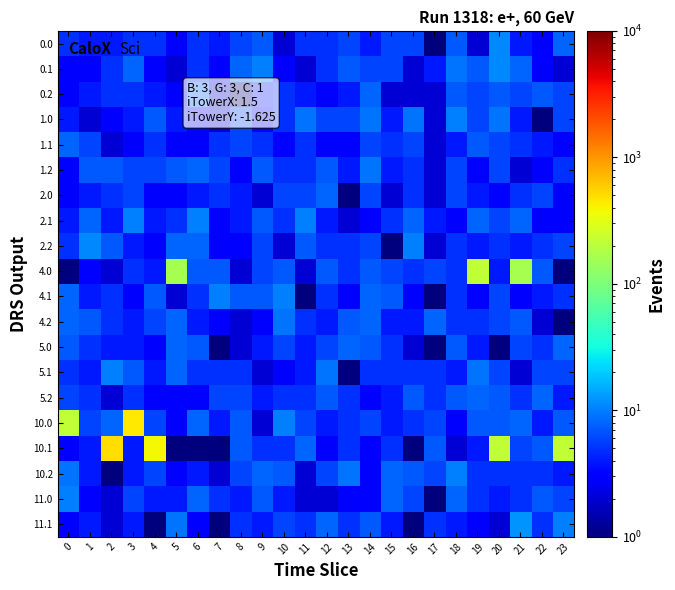

Reading left to right, transcribe all the data shown in this chart.

0.0: 0=5.0	1=4.0	2=4.0	3=5.0	4=5.0	5=3.0	6=5.0	7=4.0	8=6.0	9=7.0	10=2.0	11=5.0	12=5.0	13=6.0	14=4.0	15=6.0	16=6.0	17=1.0	18=7.0	19=2.0	20=11.0	21=4.0	22=3.0	23=8.0
0.1: 0=3.0	1=3.0	2=5.0	3=8.0	4=3.0	5=2.0	6=5.0	7=3.0	8=8.0	9=10.0	10=3.0	11=2.0	12=5.0	13=7.0	14=6.0	15=6.0	16=2.0	17=4.0	18=9.0	19=7.0	20=11.0	21=8.0	22=3.0	23=2.0
0.2: 0=3.0	1=4.0	2=5.0	3=5.0	4=4.0	5=3.0	6=8.0	7=2.0	8=1.0	9=4.0	10=5.0	11=4.0	12=3.0	13=4.0	14=8.0	15=2.0	16=2.0	17=2.0	18=7.0	19=6.0	20=7.0	21=6.0	22=7.0	23=6.0
1.0: 0=4.0	1=2.0	2=3.0	3=4.0	4=7.0	5=4.0	6=3.0	7=2.0	8=6.0	9=3.0	10=5.0	11=9.0	12=6.0	13=6.0	14=9.0	15=4.0	16=9.0	17=2.0	18=10.0	19=6.0	20=9.0	21=4.0	22=1.0	23=6.0
1.1: 0=8.0	1=6.0	2=2.0	3=3.0	4=5.0	5=3.0	6=3.0	7=5.0	8=6.0	9=5.0	10=3.0	11=5.0	12=3.0	13=3.0	14=6.0	15=5.0	16=6.0	17=2.0	18=4.0	19=7.0	20=6.0	21=5.0	22=4.0	23=3.0
1.2: 0=3.0	1=7.0	2=7.0	3=6.0	4=6.0	5=7.0	6=8.0	7=6.0	8=3.0	9=7.0	10=5.0	11=5.0	12=7.0	13=4.0	14=9.0	15=4.0	16=5.0	17=2.0	18=6.0	19=3.0	20=6.0	21=2.0	22=3.0	23=5.0
2.0: 0=3.0	1=4.0	2=5.0	3=6.0	4=3.0	5=3.0	6=4.0	7=5.0	8=4.0	9=2.0	10=6.0	11=6.0	12=8.0	13=1.0	14=6.0	15=2.0	16=5.0	17=2.0	18=6.0	19=4.0	20=3.0	21=5.0	22=6.0	23=3.0
2.1: 0=4.0	1=8.0	2=4.0	3=10.0	4=4.0	5=5.0	6=10.0	7=3.0	8=4.0	9=7.0	10=5.0	11=10.0	12=4.0	13=2.0	14=3.0	15=5.0	16=8.0	17=4.0	18=3.0	19=8.0	20=6.0	21=8.0	22=3.0	23=3.0
2.2: 0=5.0	1=11.0	2=7.0	3=4.0	4=3.0	5=8.0	6=8.0	7=3.0	8=3.0	9=6.0	10=2.0	11=7.0	12=5.0	13=5.0	14=6.0	15=1.0	16=10.0	17=2.0	18=5.0	19=4.0	20=5.0	21=4.0	22=5.0	23=6.0
4.0: 0=1.0	1=3.0	2=2.0	3=5.0	4=4.0	5=163.7	6=7.0	7=7.0	8=2.0	9=6.0	10=7.0	11=2.0	12=7.0	13=5.0	14=7.0	15=6.0	16=5.0	17=6.0	18=5.0	19=220.5	20=4.0	21=163.7	22=7.0	23=1.0
4.1: 0=8.0	1=4.0	2=5.0	3=3.0	4=7.0	5=2.0	6=5.0	7=10.0	8=7.0	9=7.0	10=10.0	11=1.0	12=5.0	13=3.0	14=8.0	15=7.0	16=3.0	17=1.0	18=5.0	19=3.0	20=6.0	21=3.0	22=4.0	23=5.0
4.2: 0=8.0	1=7.0	2=5.0	3=4.0	4=6.0	5=8.0	6=4.0	7=3.0	8=2.0	9=3.0	10=9.0	11=5.0	12=4.0	13=7.0	14=8.0	15=4.0	16=4.0	17=8.0	18=5.0	19=5.0	20=6.0	21=7.0	22=2.0	23=1.0
5.0: 0=7.0	1=5.0	2=4.0	3=4.0	4=3.0	5=8.0	6=7.0	7=1.0	8=2.0	9=4.0	10=6.0	11=4.0	12=6.0	13=8.0	14=7.0	15=5.0	16=2.0	17=1.0	18=7.0	19=4.0	20=1.0	21=6.0	22=5.0	23=8.0
5.1: 0=5.0	1=4.0	2=10.0	3=7.0	4=4.0	5=8.0	6=5.0	7=5.0	8=5.0	9=2.0	10=3.0	11=4.0	12=9.0	13=1.0	14=5.0	15=5.0	16=5.0	17=5.0	18=4.0	19=9.0	20=6.0	21=2.0	22=6.0	23=6.0
5.2: 0=6.0	1=5.0	2=2.0	3=5.0	4=3.0	5=3.0	6=3.0	7=6.0	8=6.0	9=4.0	10=5.0	11=5.0	12=7.0	13=5.0	14=3.0	15=4.0	16=7.0	17=5.0	18=7.0	19=8.0	20=7.0	21=5.0	22=8.0	23=4.0
10.0: 0=220.5	1=6.0	2=8.0	3=447.9	4=6.0	5=3.0	6=8.0	7=4.0	8=7.0	9=2.0	10=10.0	11=6.0	12=4.0	13=5.0	14=6.0	15=4.0	16=5.0	17=6.0	18=3.0	19=7.0	20=7.0	21=8.0	22=4.0	23=7.0
10.1: 0=3.0	1=4.0	2=504.7	3=4.0	4=391.1	5=1.0	6=1.0	7=1.0	8=7.0	9=5.0	10=5.0	11=8.0	12=3.0	13=5.0	14=3.0	15=5.0	16=1.0	17=7.0	18=2.0	19=4.0	20=220.5	21=6.0	22=7.0	23=220.5
10.2: 0=9.0	1=4.0	2=1.0	3=4.0	4=6.0	5=3.0	6=4.0	7=2.0	8=6.0	9=8.0	10=7.0	11=2.0	12=6.0	13=9.0	14=3.0	15=8.0	16=7.0	17=6.0	18=10.0	19=5.0	20=5.0	21=5.0	22=5.0	23=4.0
11.0: 0=10.0	1=3.0	2=2.0	3=6.0	4=4.0	5=4.0	6=8.0	7=5.0	8=4.0	9=7.0	10=4.0	11=2.0	12=2.0	13=3.0	14=3.0	15=8.0	16=6.0	17=1.0	18=8.0	19=5.0	20=4.0	21=5.0	22=7.0	23=6.0
11.1: 0=3.0	1=4.0	2=2.0	3=4.0	4=1.0	5=9.0	6=3.0	7=1.0	8=5.0	9=4.0	10=6.0	11=5.0	12=8.0	13=5.0	14=7.0	15=4.0	16=1.0	17=5.0	18=4.0	19=3.0	20=2.0	21=12.0	22=5.0	23=10.0